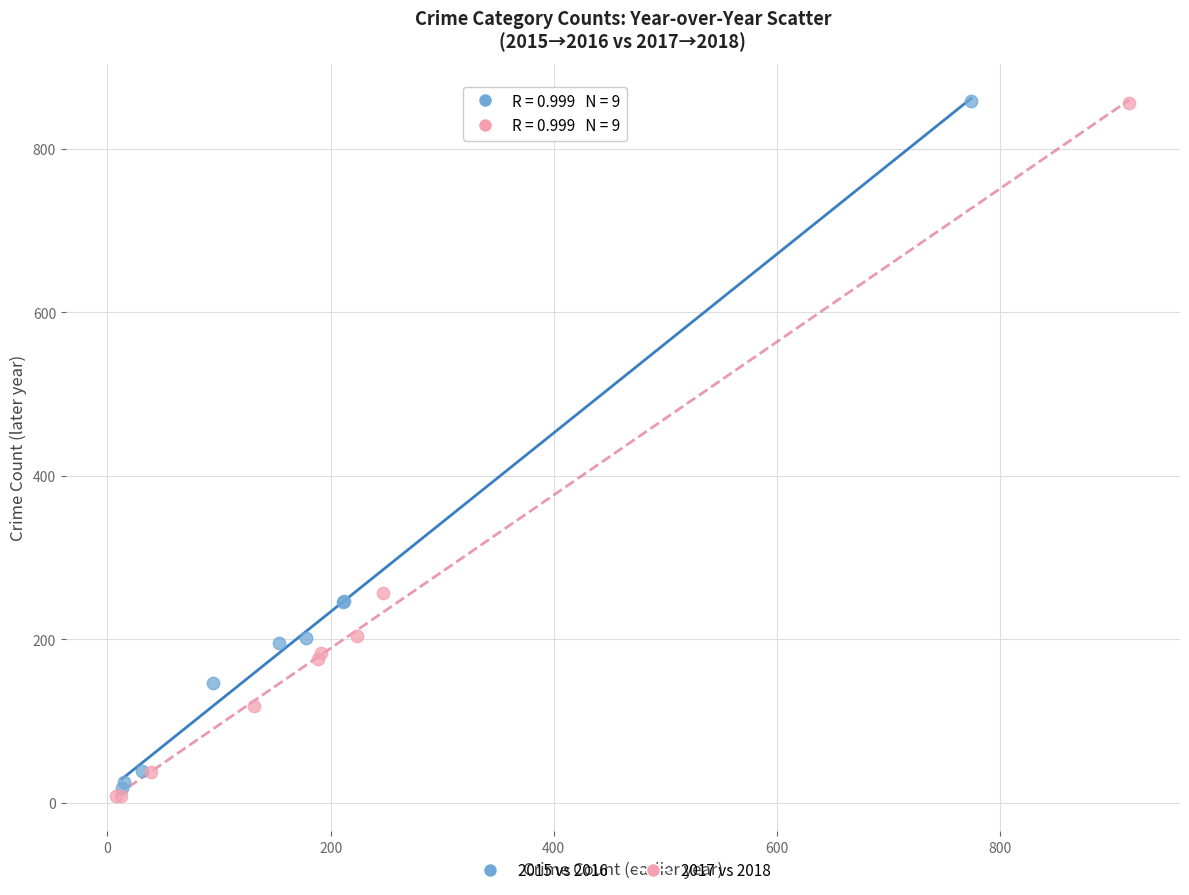

What are all the series names shown in the legend?

2015 vs 2016, 2017 vs 2018